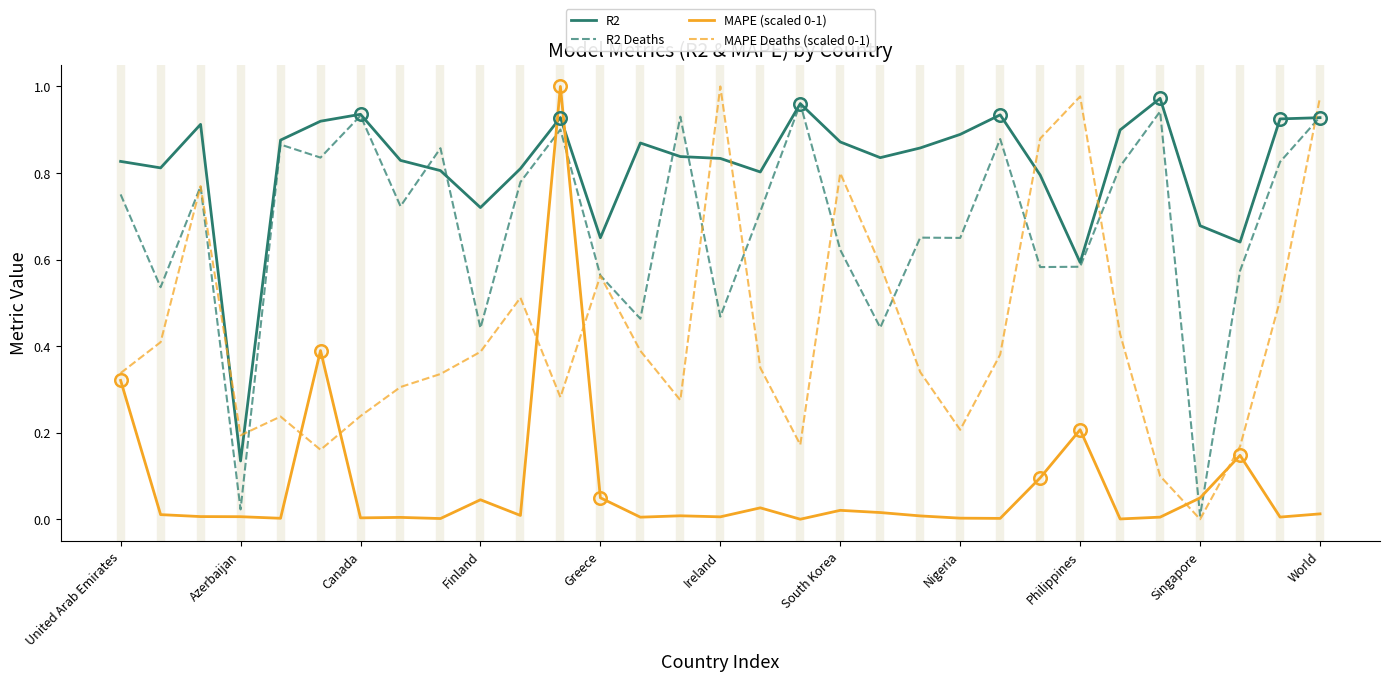

Which series has the largest total across all categories?

R2